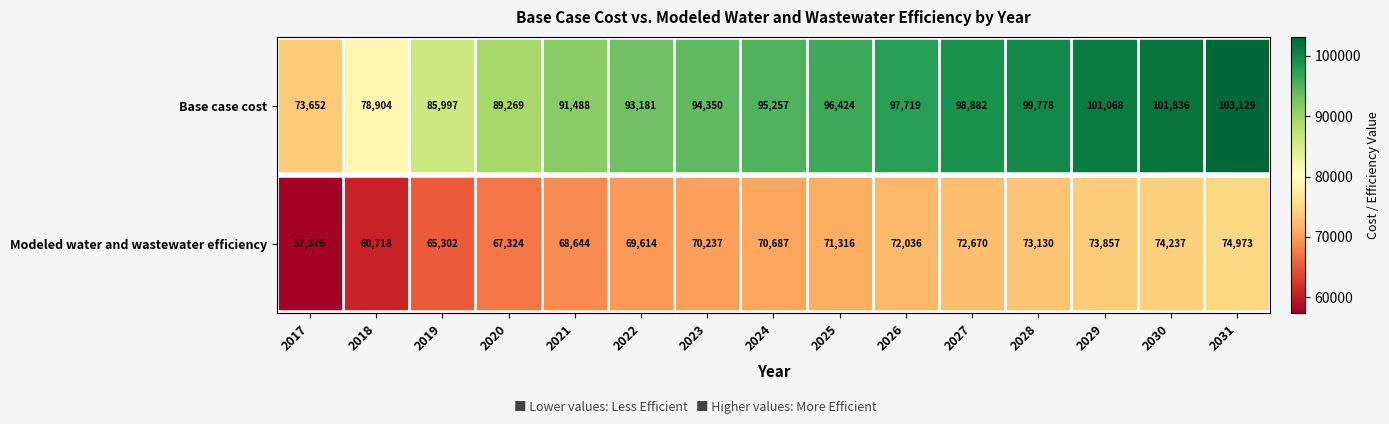

True or false: Base case cost has a value of 24131 at 2031.

False